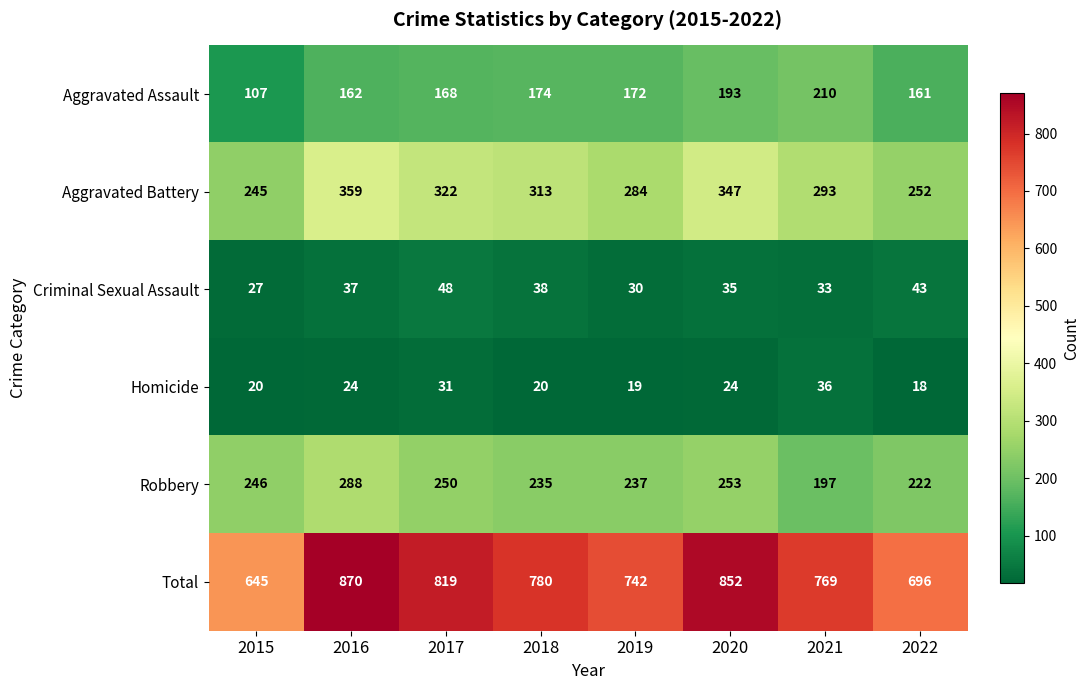

Where does the Aggravated Battery series first go above 313?

2016